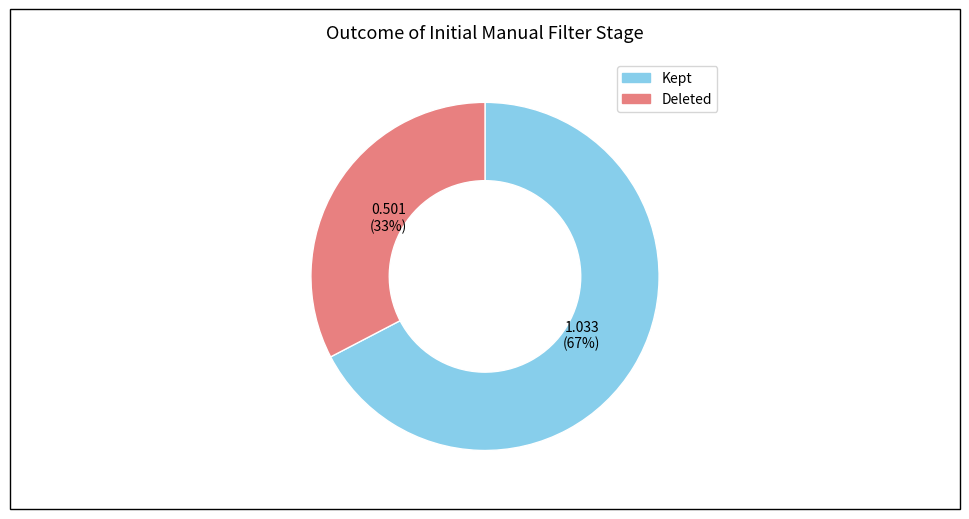

Is there any slice that represents more than half of the pie?

Yes